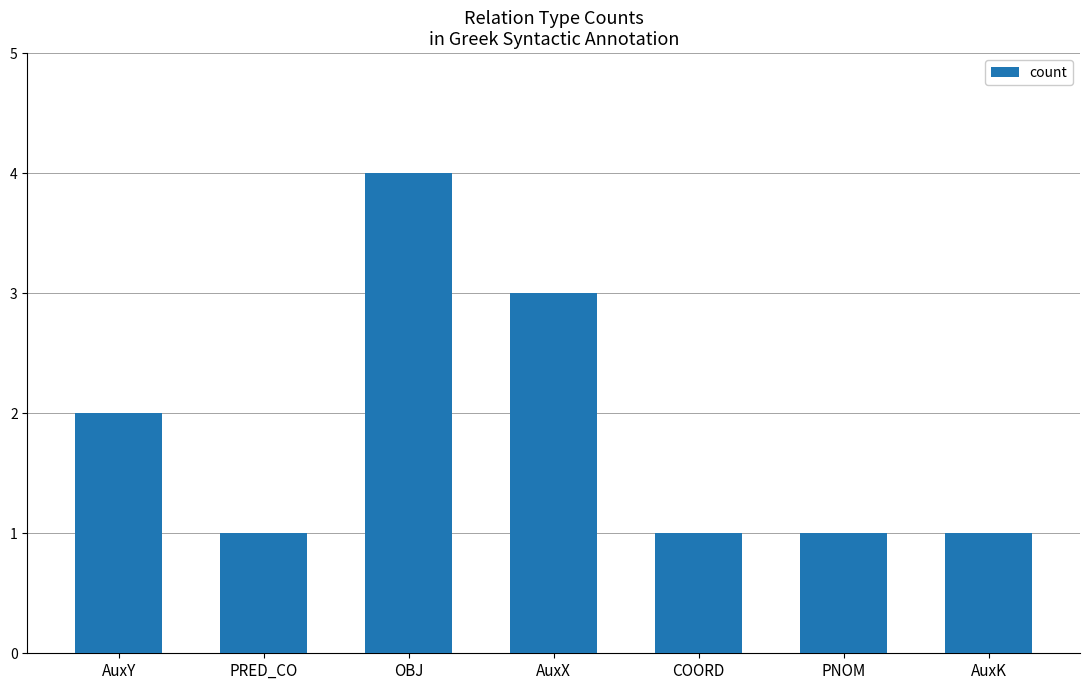

What is the maximum value shown in the chart?

4